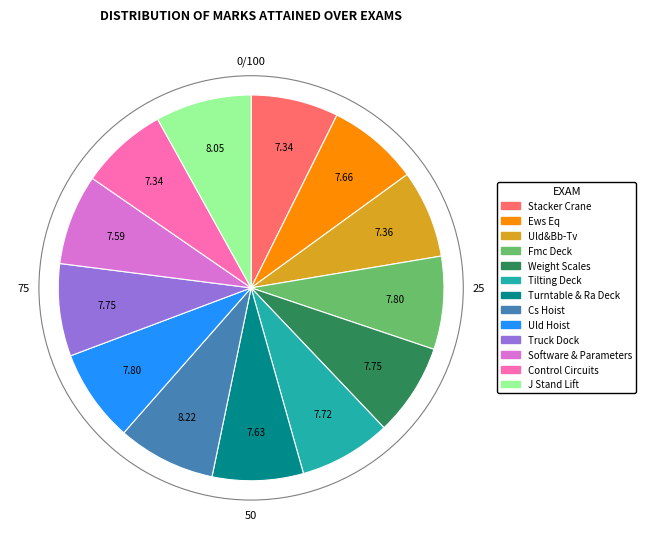

Is there any slice that represents more than half of the pie?

No